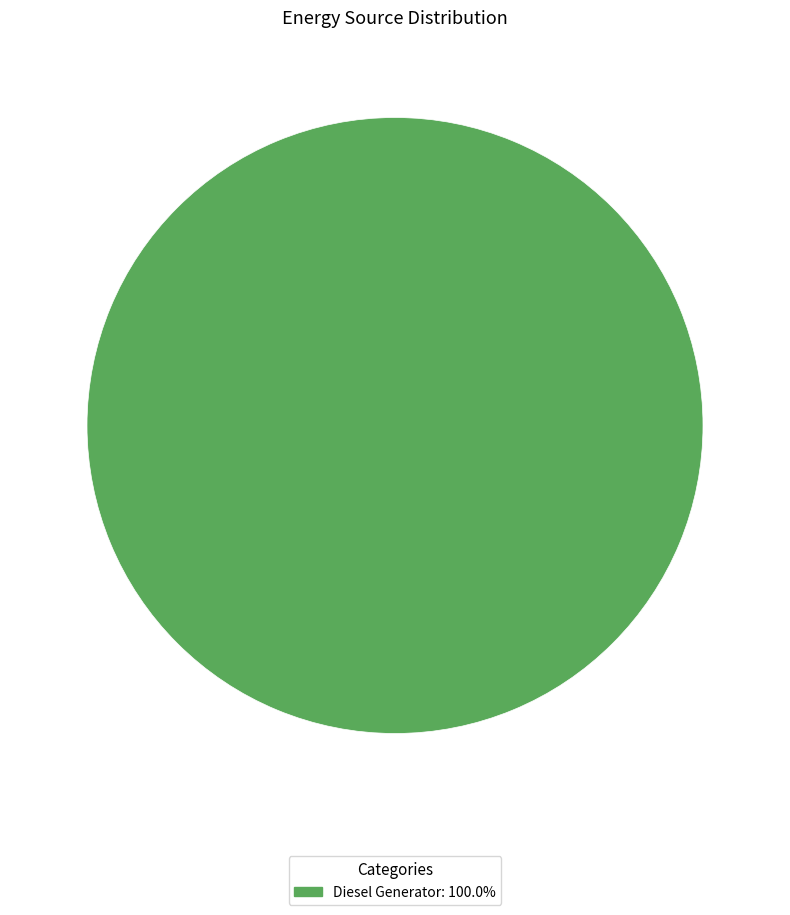

Is there a majority slice in this chart?

Yes